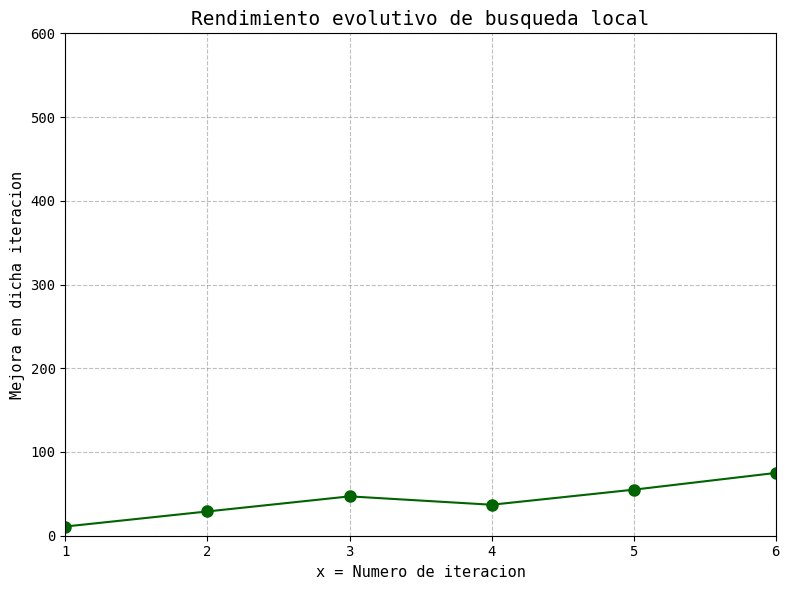

Reading right to left, what are all the values shown in this chart?

75	55	37	47	29	11